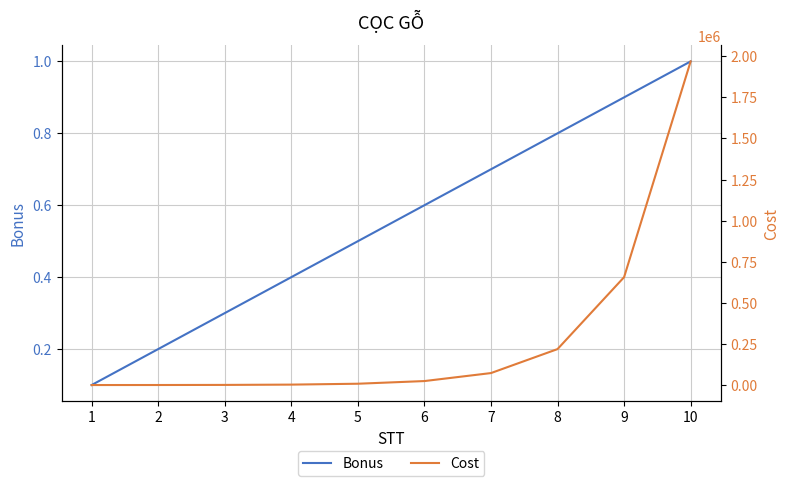

What is the total value across all series at 9?

656100.9